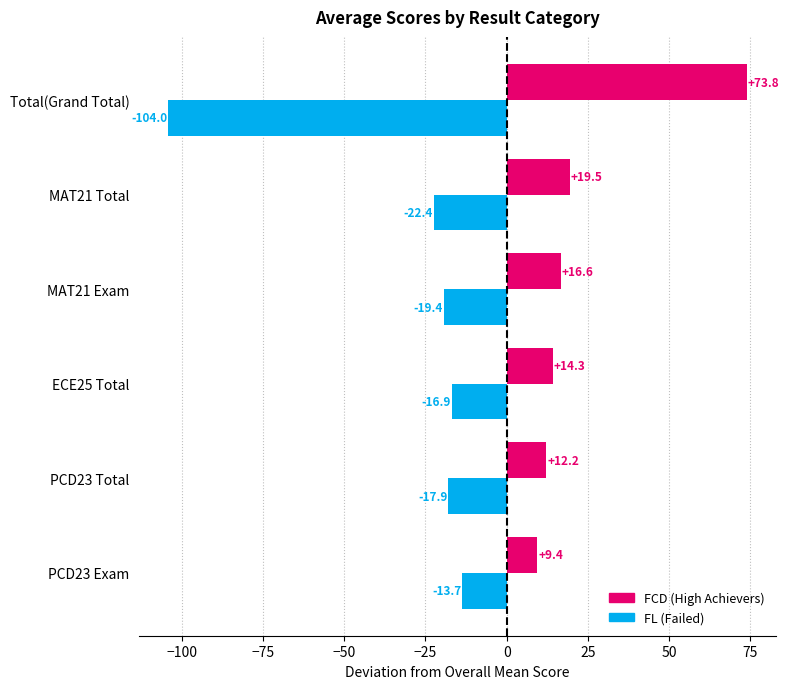

What is the total value across all series at Total(Grand Total)?

-30.2